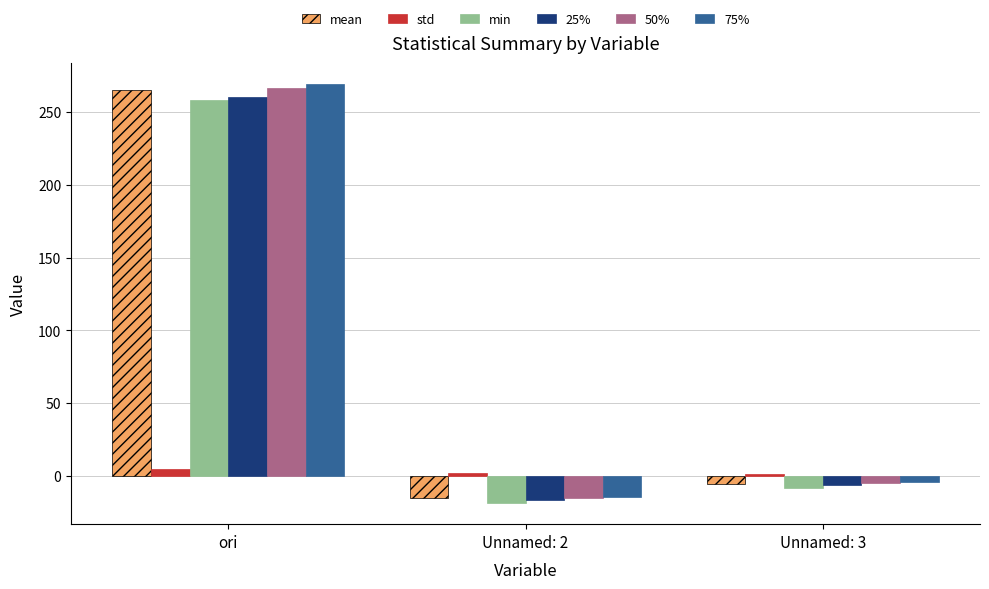

List the labels in order of 50% value, largest first.

ori, Unnamed: 3, Unnamed: 2